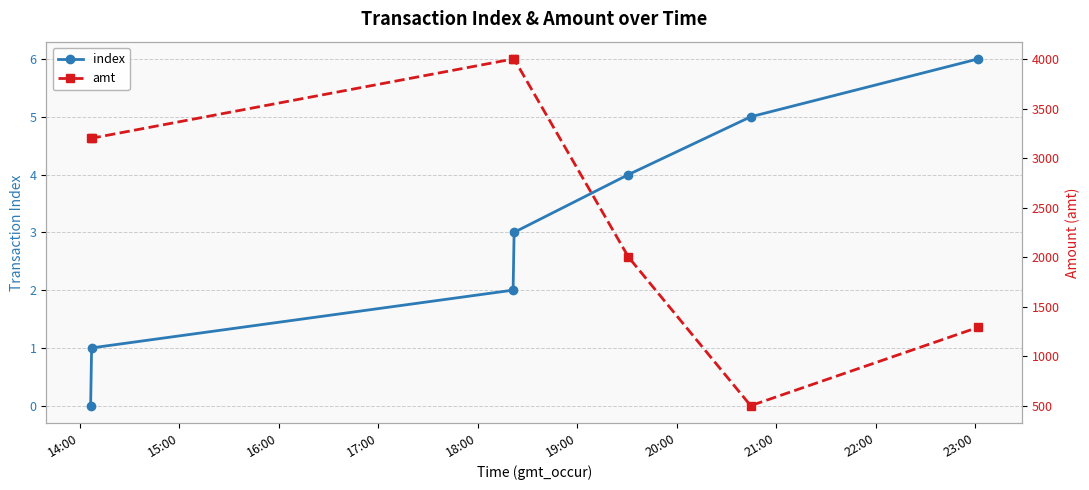

Reading right to left, list all the values displayed in this chart.

index: 6	5	4	3	2	1	0
amt: 1290	500	2000	4000	4000	3200	3200